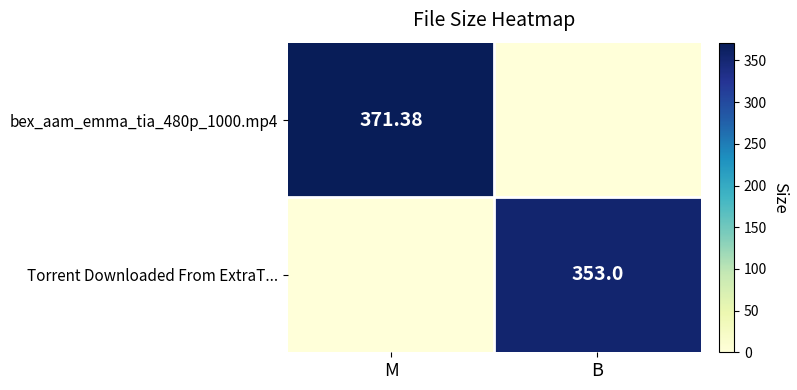

Rank the series by their maximum value, from highest to lowest.

bex_aam_emma_tia_480p_1000.mp4, Torrent Downloaded From ExtraT...